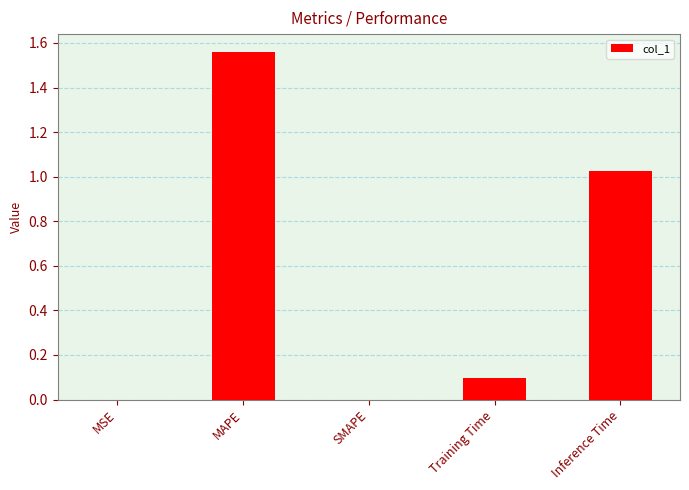

Which has a higher value, MSE or MAPE?

MAPE